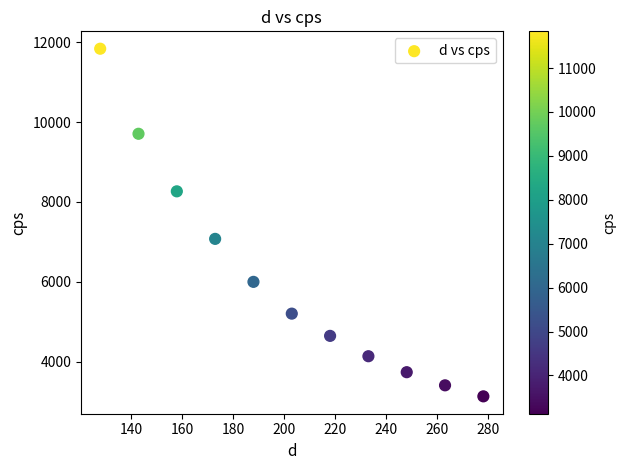

What is the average Y value?

6102